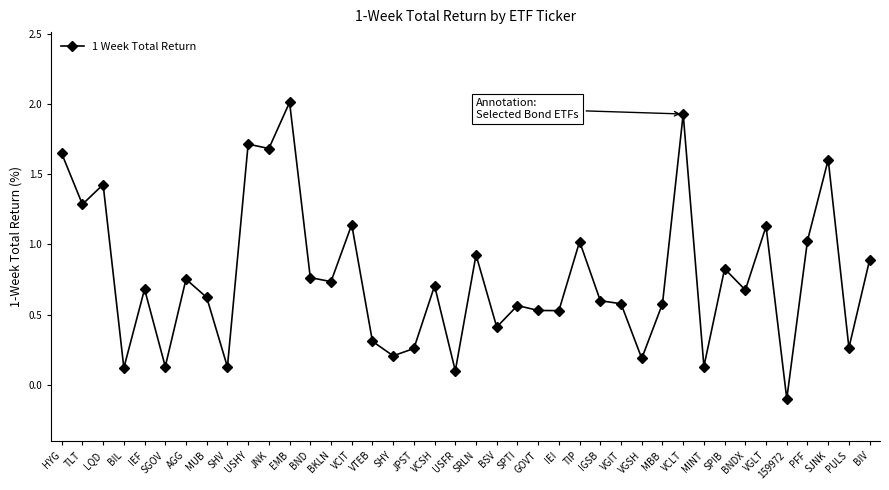

What position from the right is MINT?

9